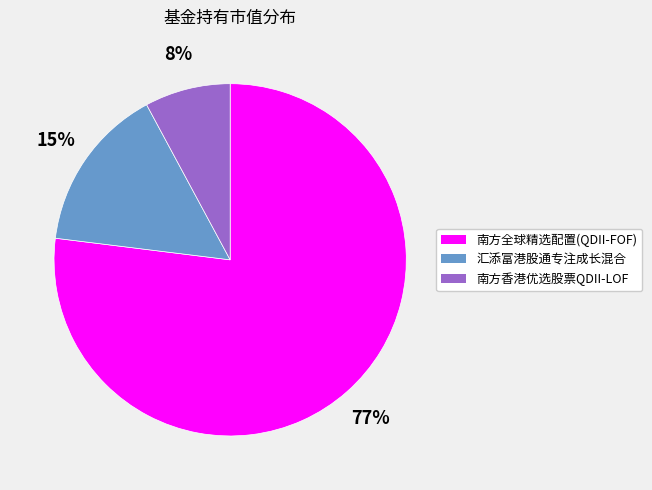

Which slice represents more than half of the pie?

南方全球精选配置(QDII-FOF)